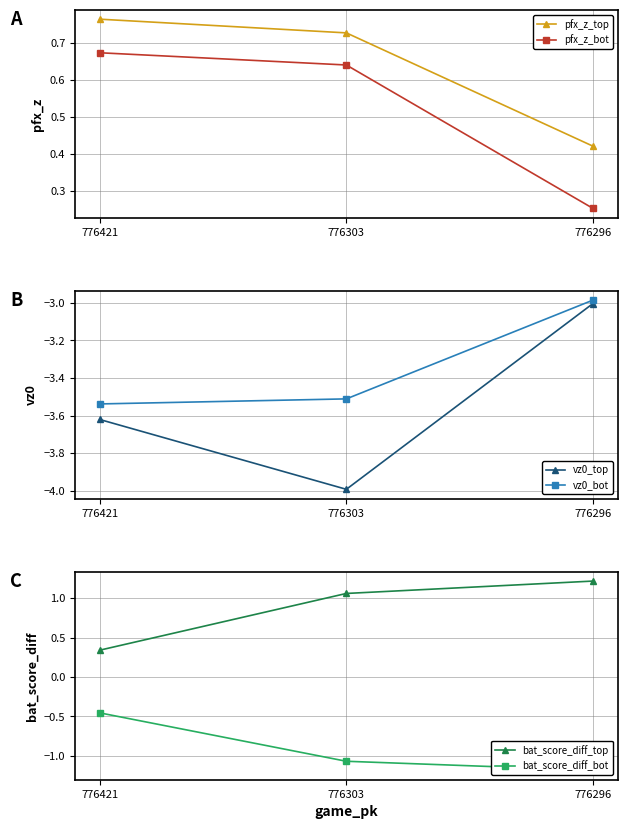

At how many categories does at least one series exceed -3?

3